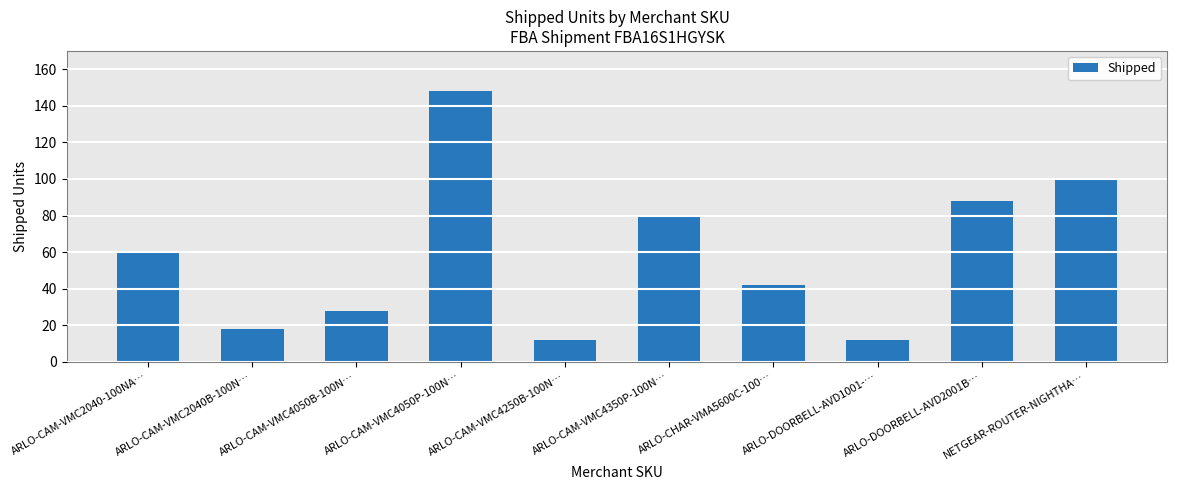

At which label is the value closest to 80?

ARLO-CAM-VMC4350P-100N…